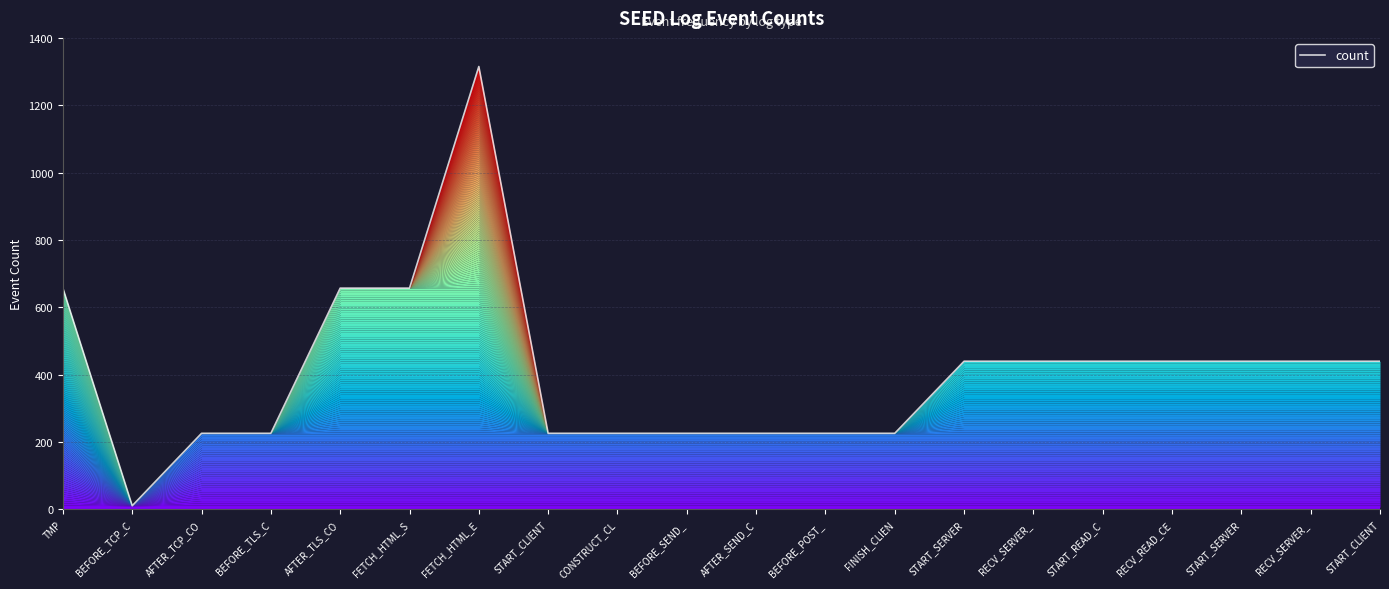

Does the chart have visible grid lines?

Yes